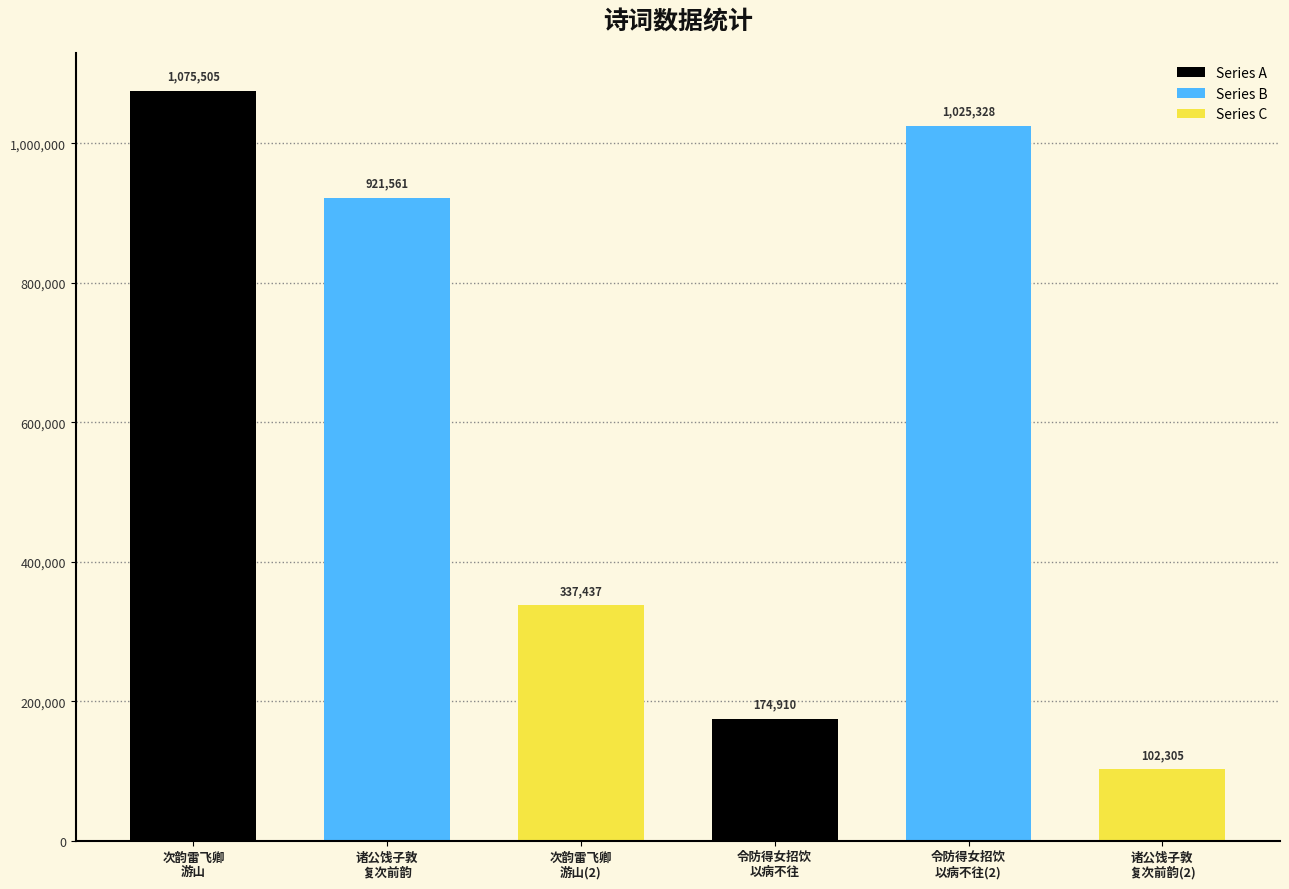

What is the sum of all values?

3637046